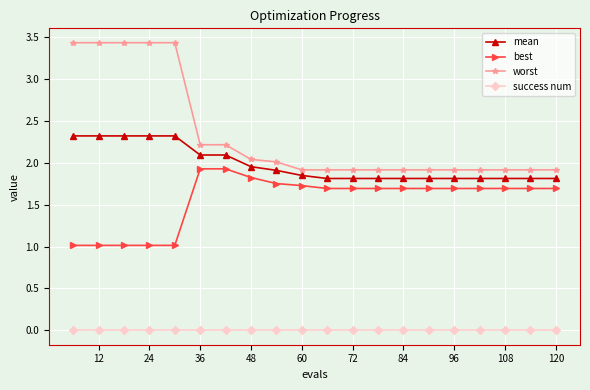

List the series in order of their overall mean, lowest first.

success num, best, mean, worst